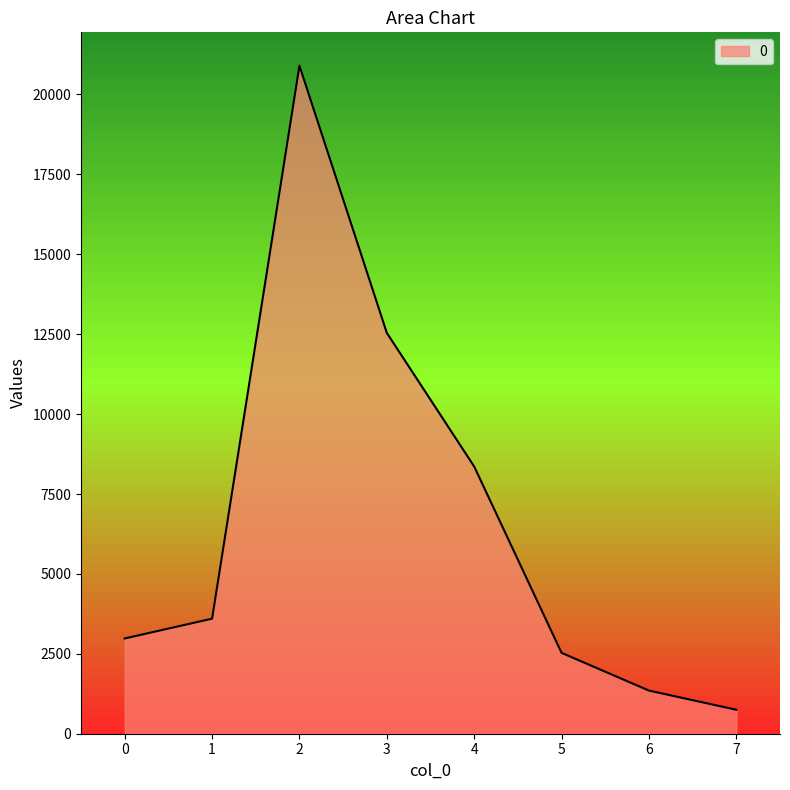

True or false: there are more than 2 points higher than both neighbors.

False